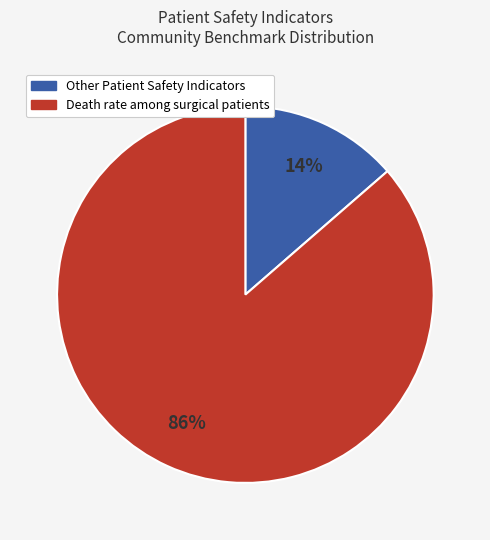

Is there any slice that represents more than half of the pie?

Yes